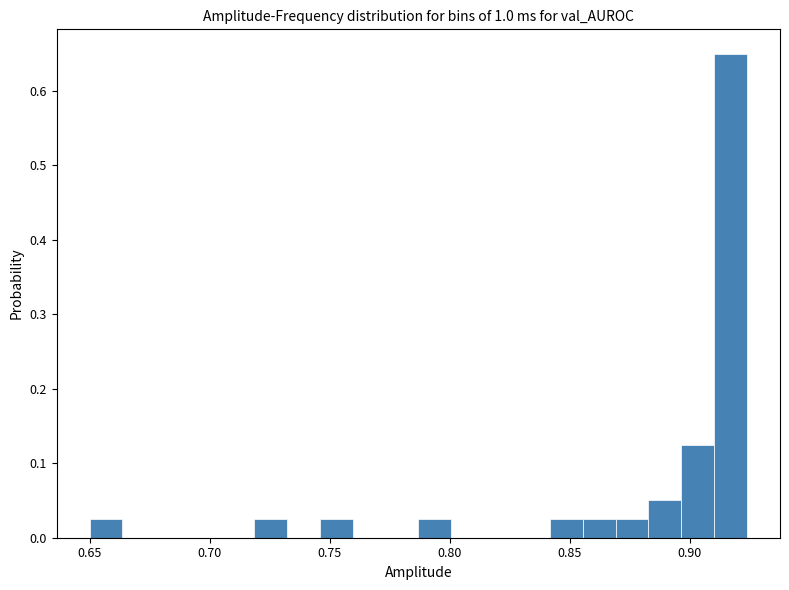

Around what value on the x-axis is the tallest bar? Give the approximate position of its centre, as read against the axis.

0.915